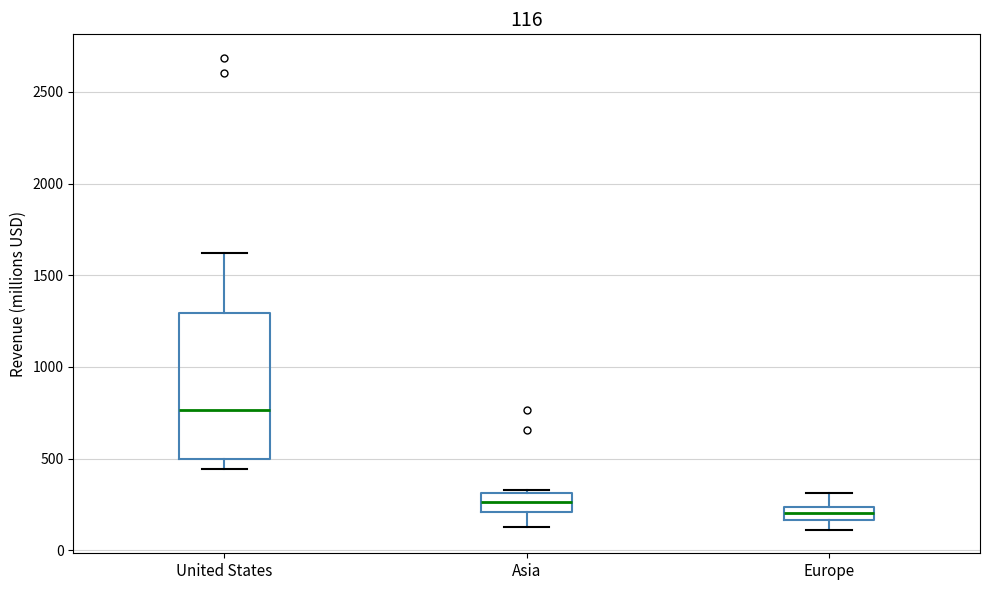

Which box has the highest median line?

United States